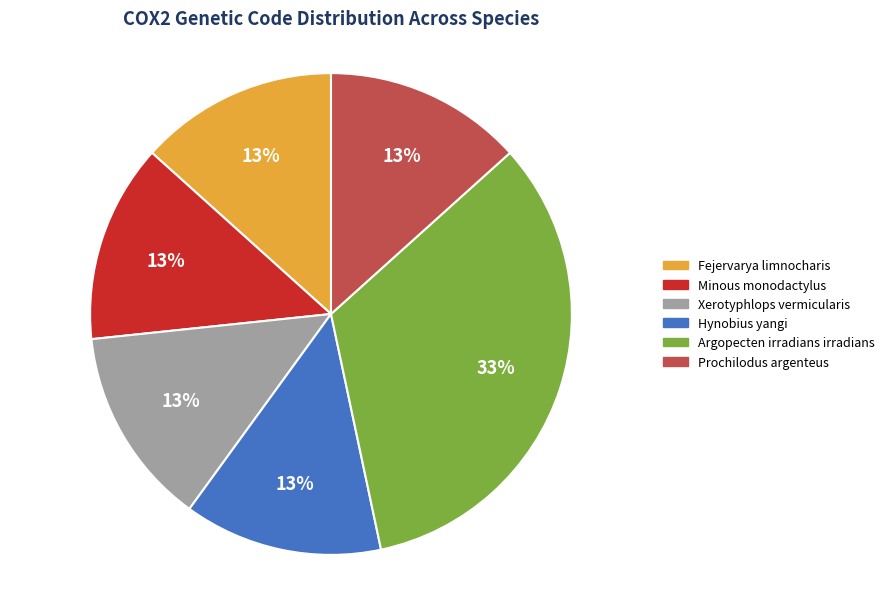

Which has a higher value, Prochilodus argenteus or Argopecten irradians irradians?

Argopecten irradians irradians